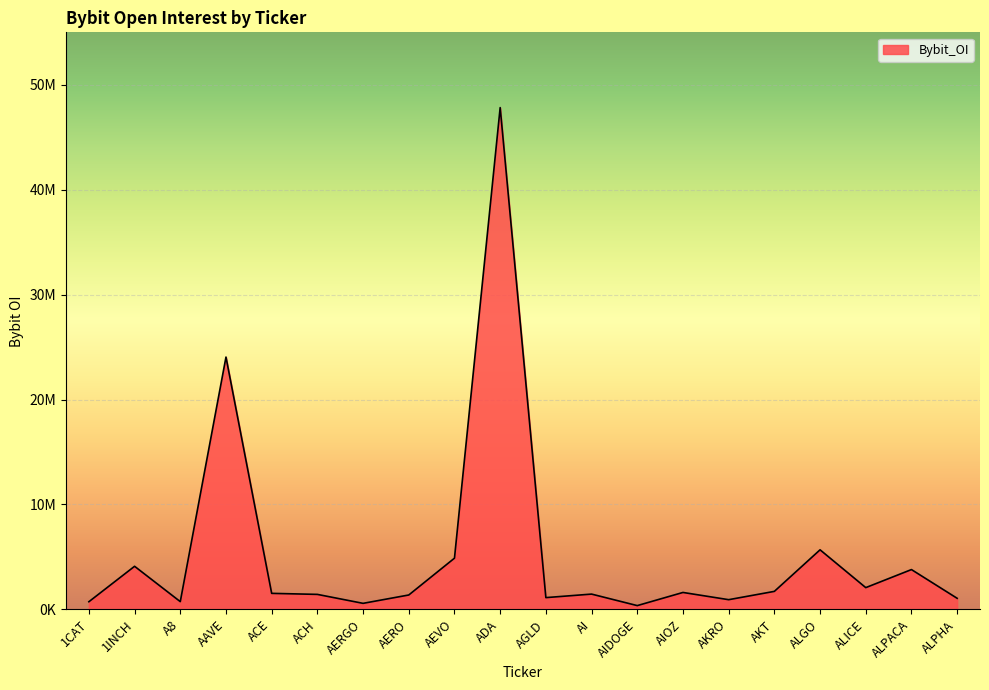

Where is the data nearest to the value 24091722?

AAVE